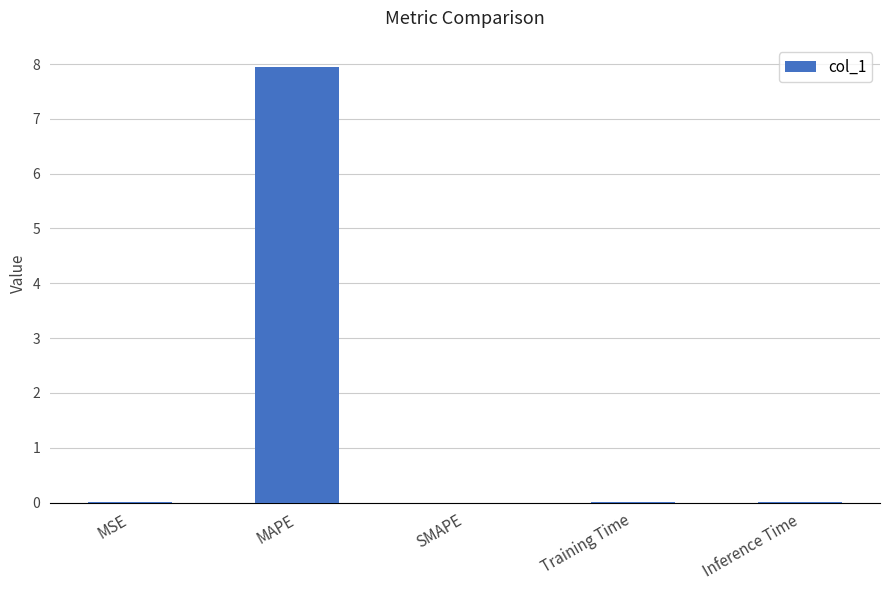

How many series are shown in this chart?

1